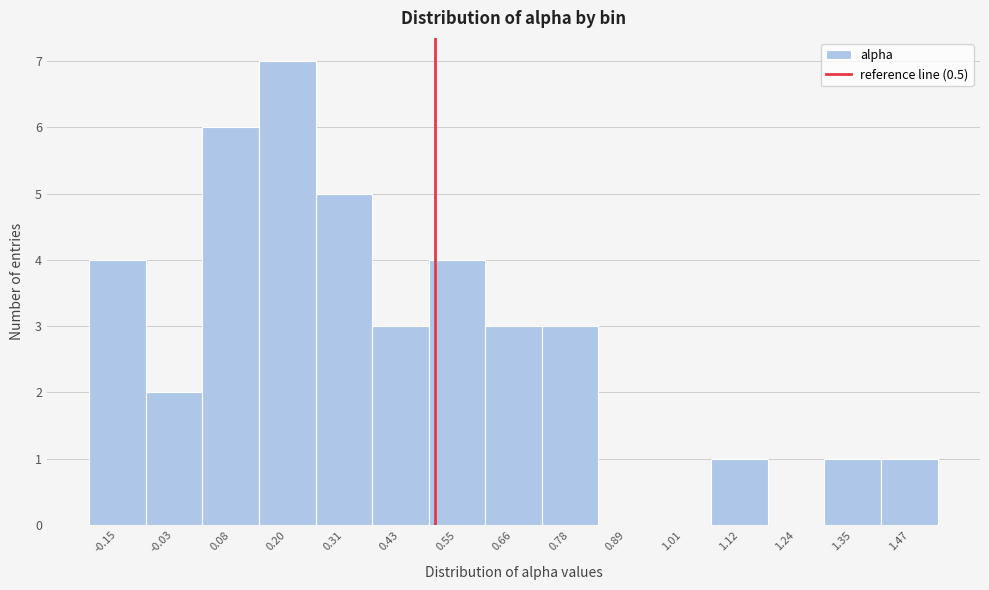

Over which range of the x-axis is the bar tallest?

0.14 to 0.26